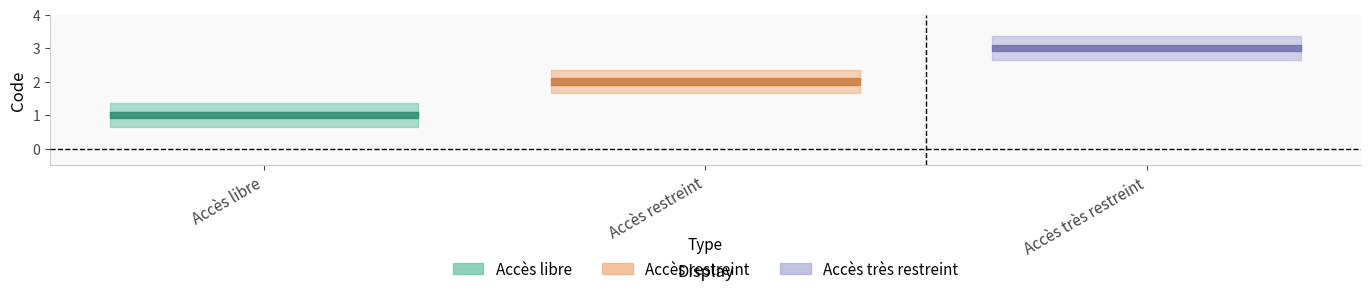

What position from the right is Accès restreint?

2